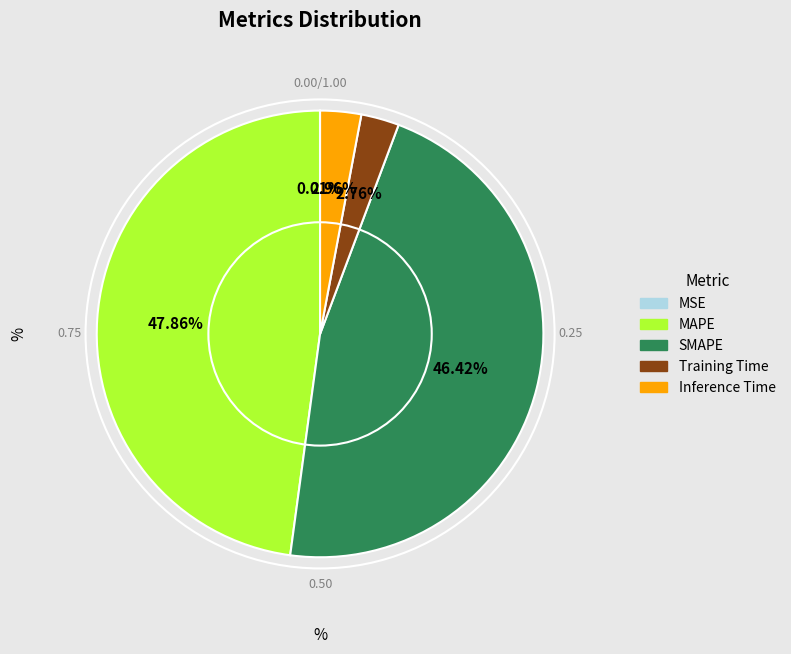

Which category has the biggest portion of the pie?

MAPE